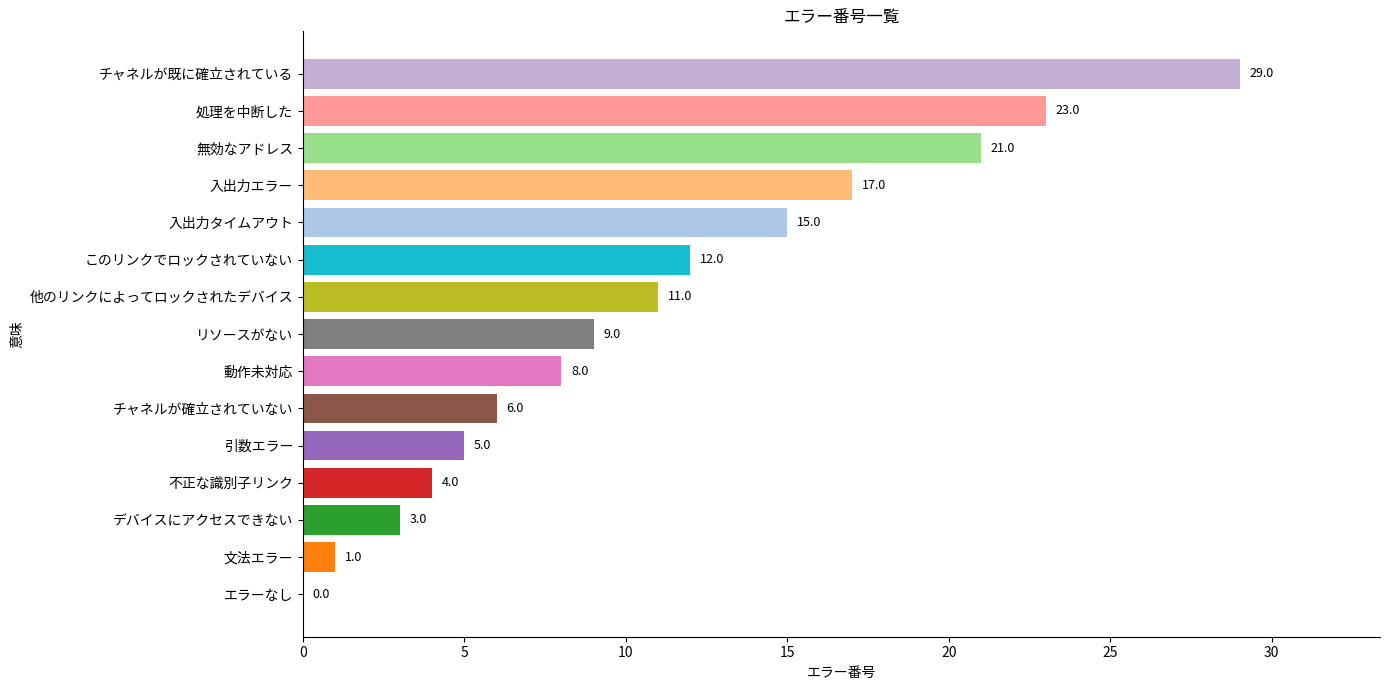

Reading bottom to top, transcribe all the data shown in this chart.

エラーなし=0	文法エラー=1	デバイスにアクセスできない=3	不正な識別子リンク=4	引数エラー=5	チャネルが確立されていない=6	動作未対応=8	リソースがない=9	他のリンクによってロックされたデバイス=11	このリンクでロックされていない=12	入出力タイムアウト=15	入出力エラー=17	無効なアドレス=21	処理を中断した=23	チャネルが既に確立されている=29